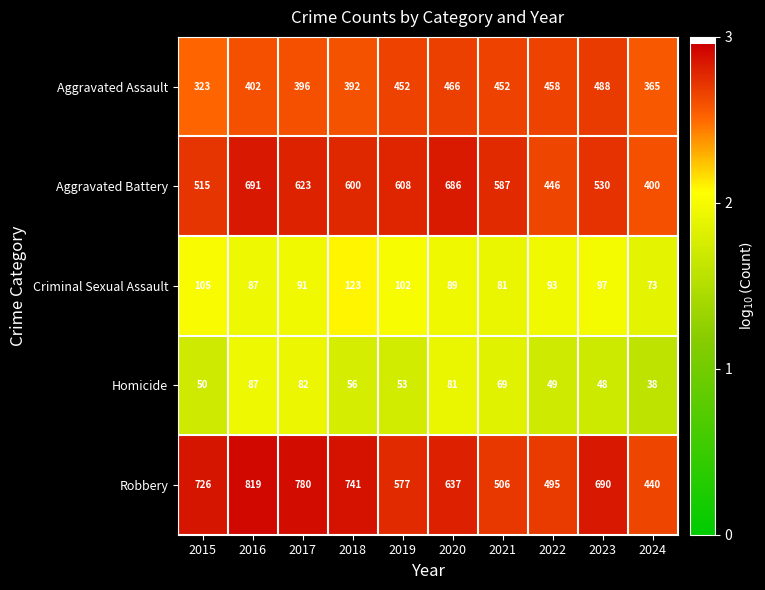

Is it true that Robbery equals 1208 at 2015?

False